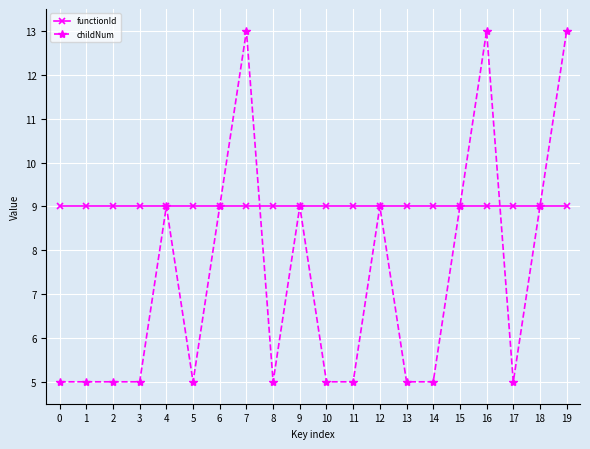

The value of functionId at 7 is 15. True or false?

False